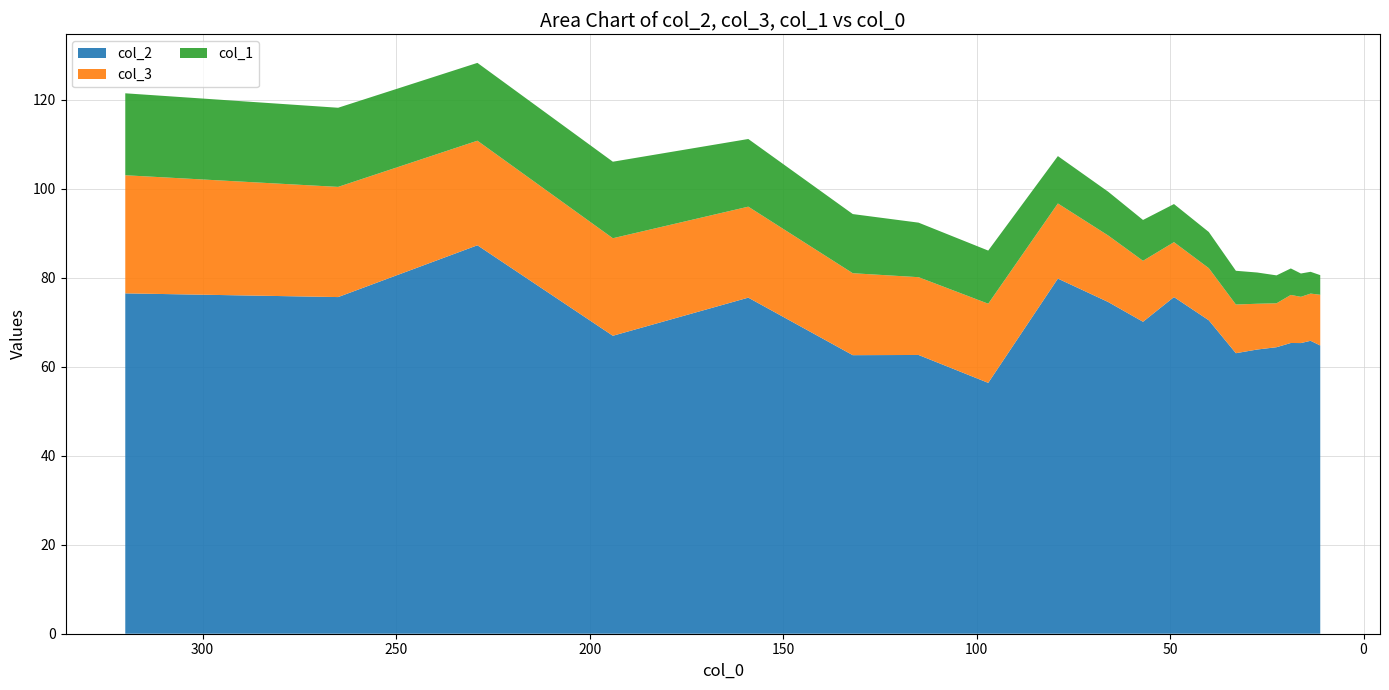

Reading left to right, what are all the values shown in this chart?

col_2: 76.5	75.7	87.3	67.0	75.5	62.6	62.6	56.4	79.8	74.5	70.1	75.7	70.4	63.0	63.9	64.4	65.3	65.3	65.8	64.8
col_3: 26.5	24.8	23.5	21.9	20.4	18.4	17.5	17.8	16.9	14.9	13.7	12.3	11.7	10.9	10.3	9.9	10.8	10.4	10.6	11.4
col_1: 18.4	17.8	17.5	17.2	15.2	13.3	12.3	11.9	10.6	9.8	9.2	8.6	8.1	7.6	7.0	6.3	5.9	5.2	4.9	4.4